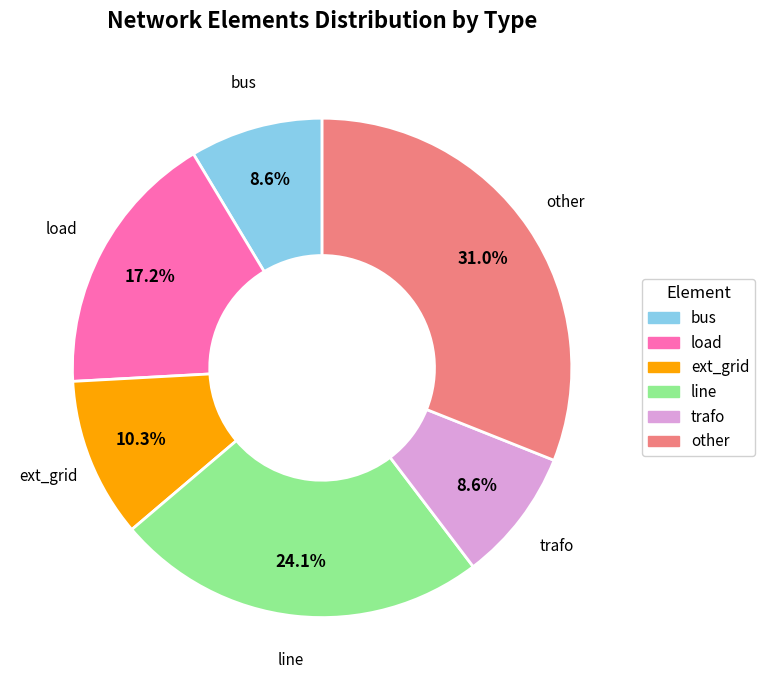

To the nearest percent, what is the difference between the bus and load slice percentages?

9%